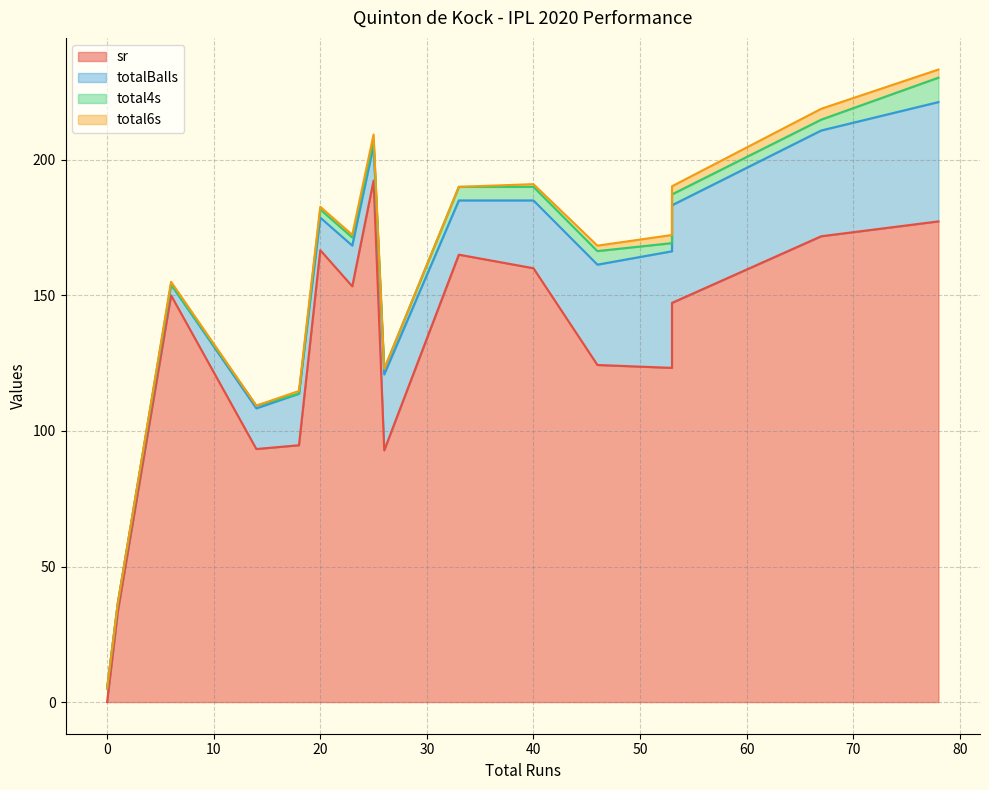

Rank the categories by totalBalls value from lowest to highest.

1, 6, 0, 20, 25, 14, 23, 18, 33, 40, 26, 53, 46, 67, 53, 78